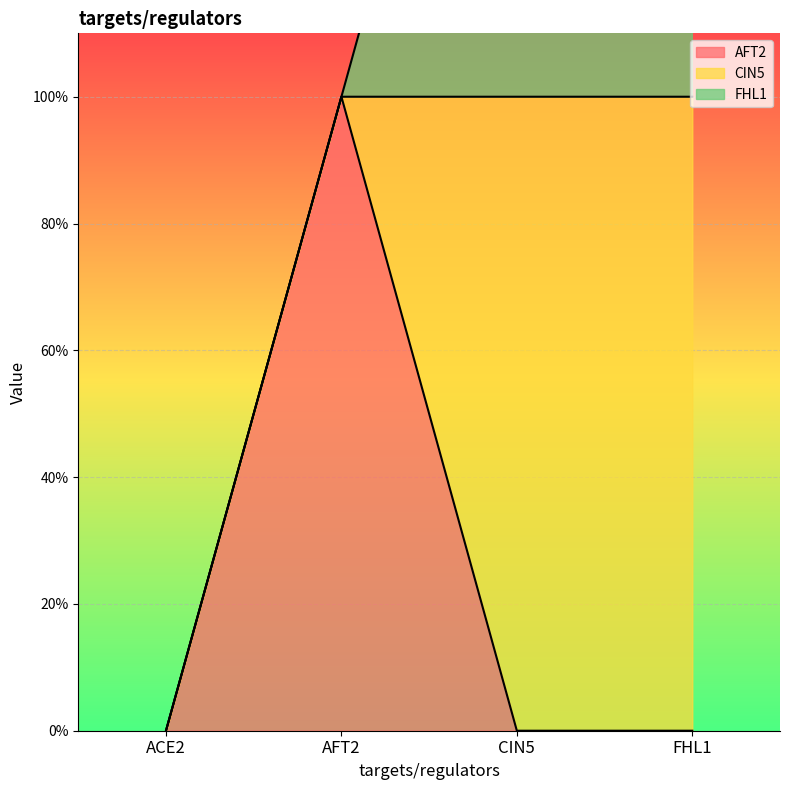

The AFT2 series shows 0 at FHL1. True or false?

True